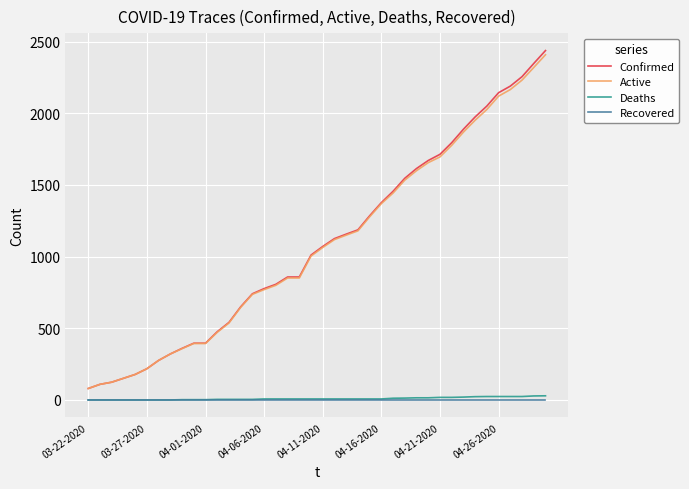

True or false: Recovered and Confirmed cross at least once.

False